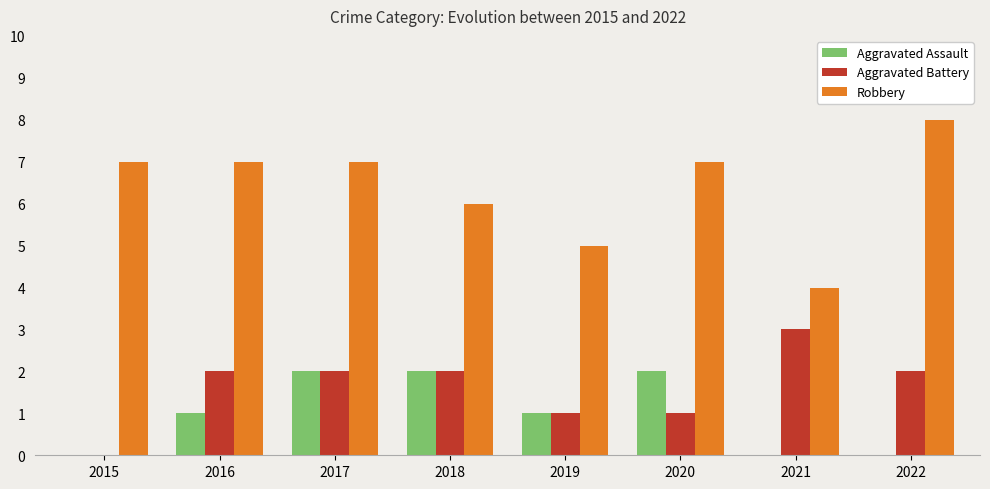

What is the total value across all series at 2018?

10